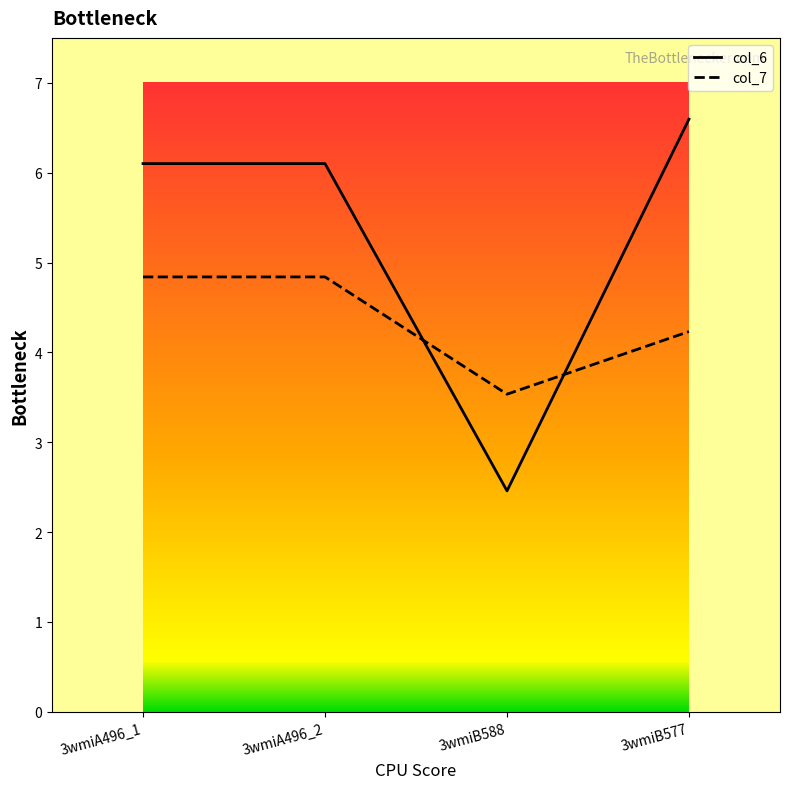

Rank the series by their average value, from lowest to highest.

col_7, col_6